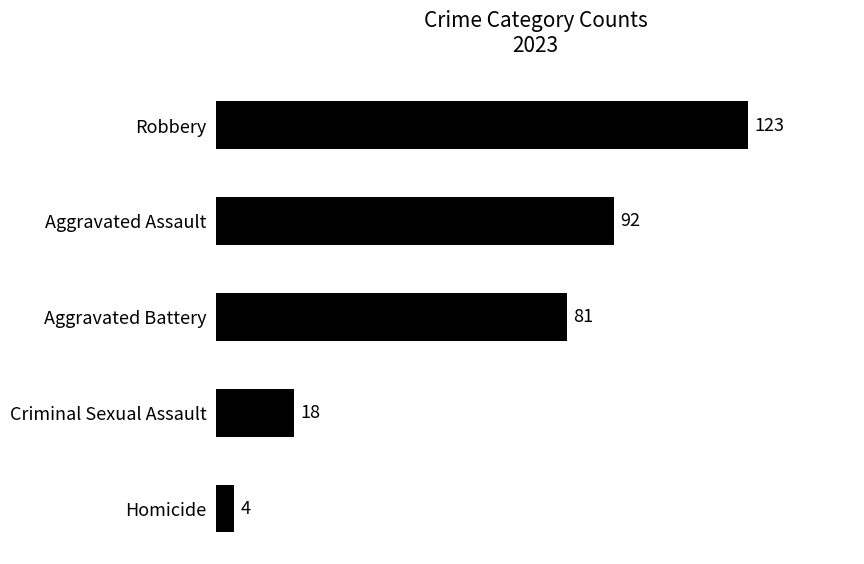

Is it true that the value at Aggravated Battery is 28?

False